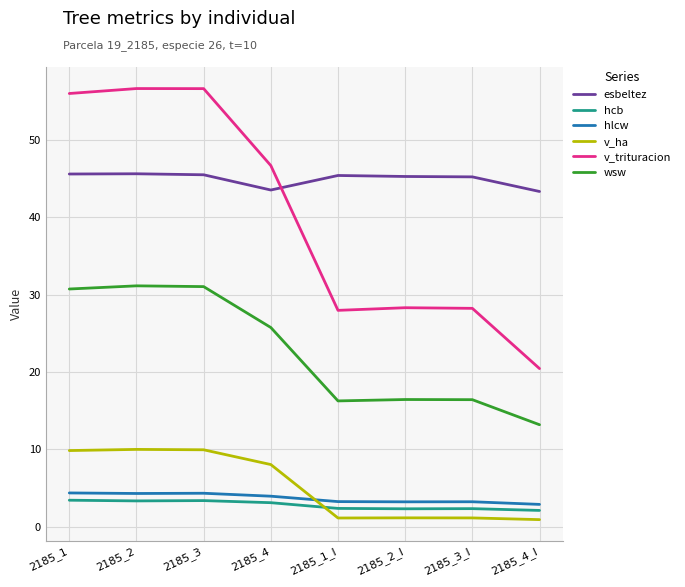

What is the greatest value displayed?

56.7